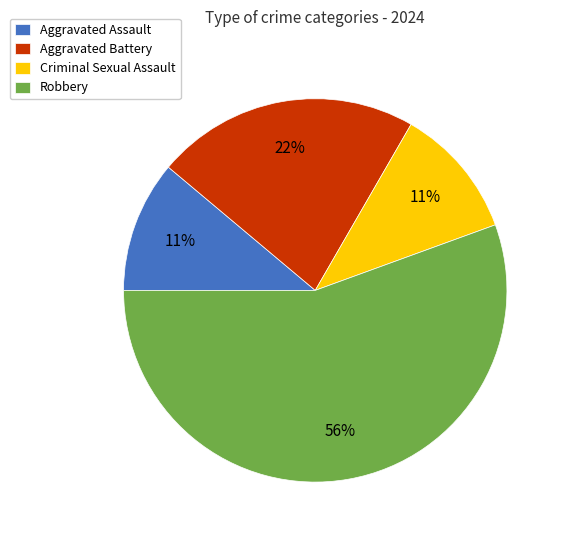

How many slices are in this pie chart?

4